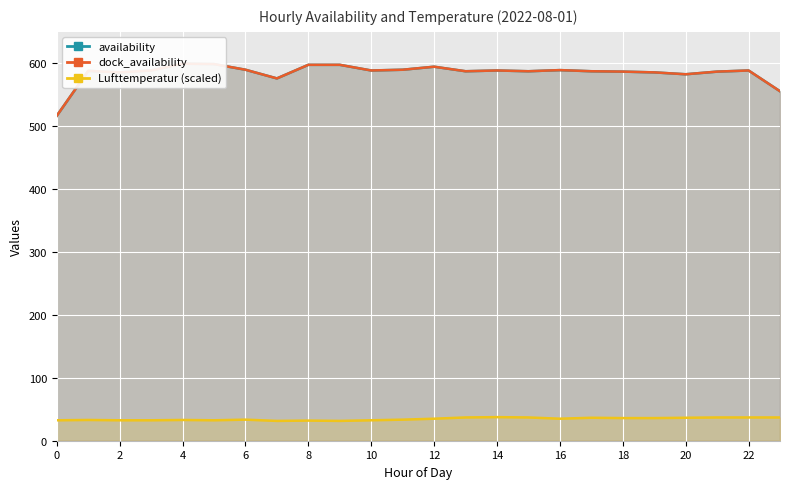

What are all the series names shown in the legend?

availability, dock_availability, Lufttemperatur (scaled)